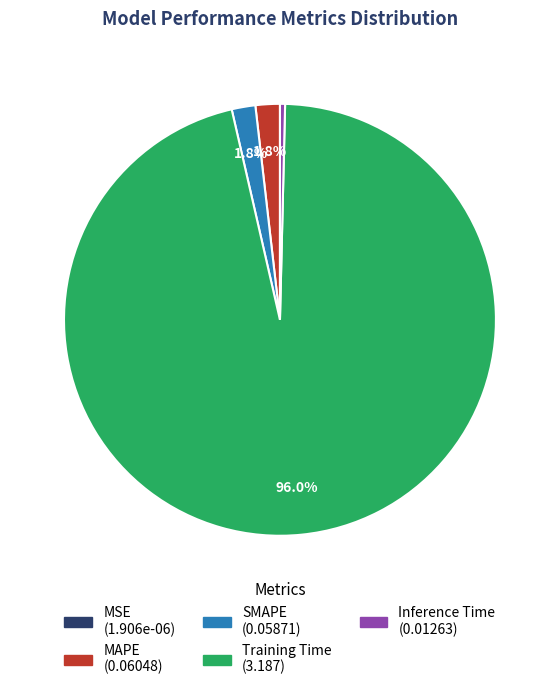

Which slice is the largest?

Training Time